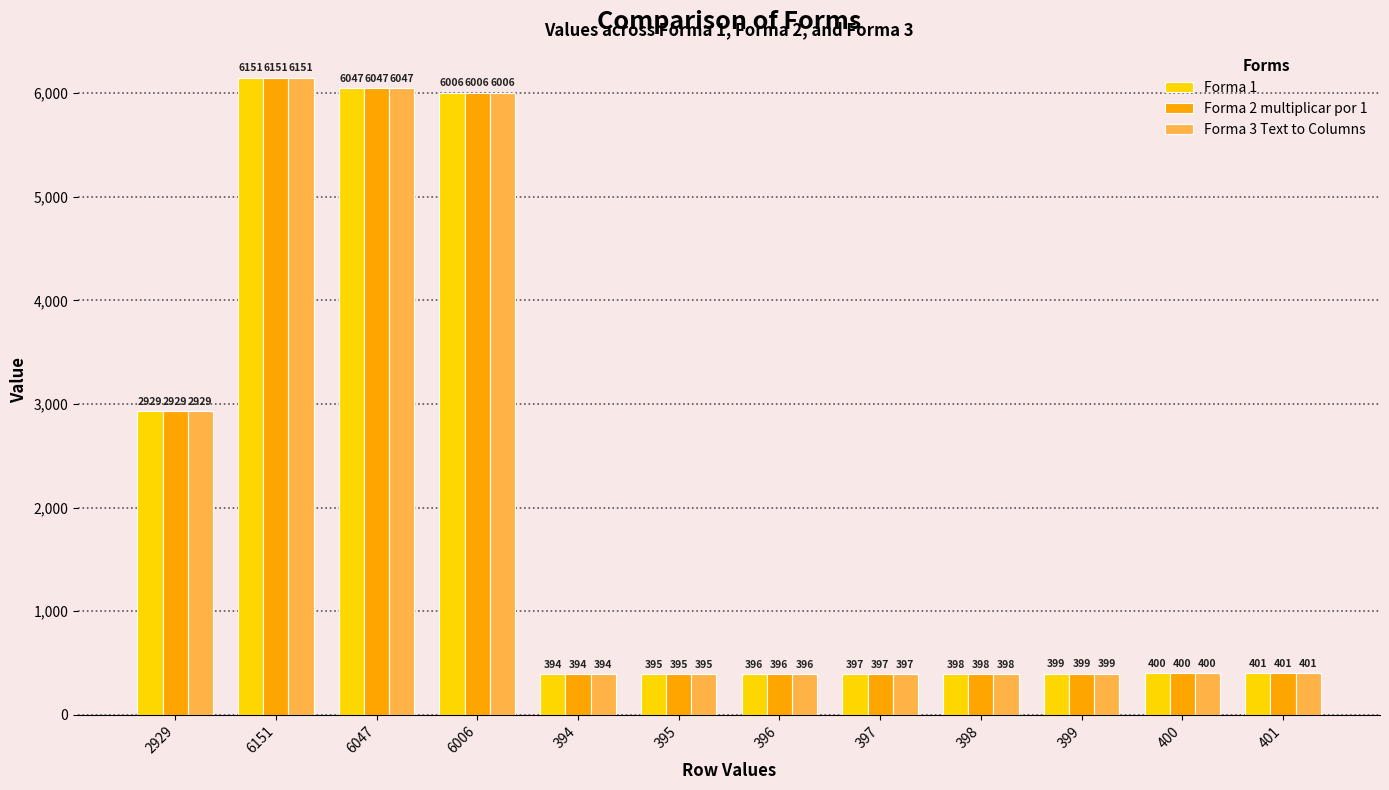

What are all the series names shown in the legend?

Forma 1, Forma 2 multiplicar por 1, Forma 3 Text to Columns